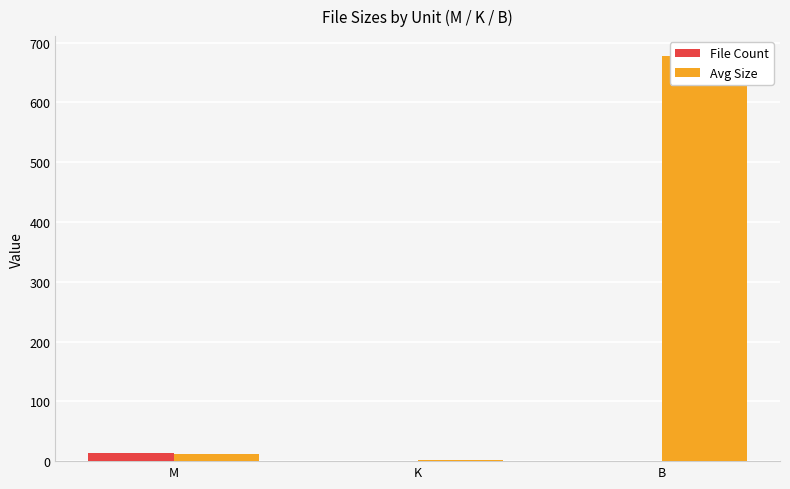

How many bars are there in each group?

2